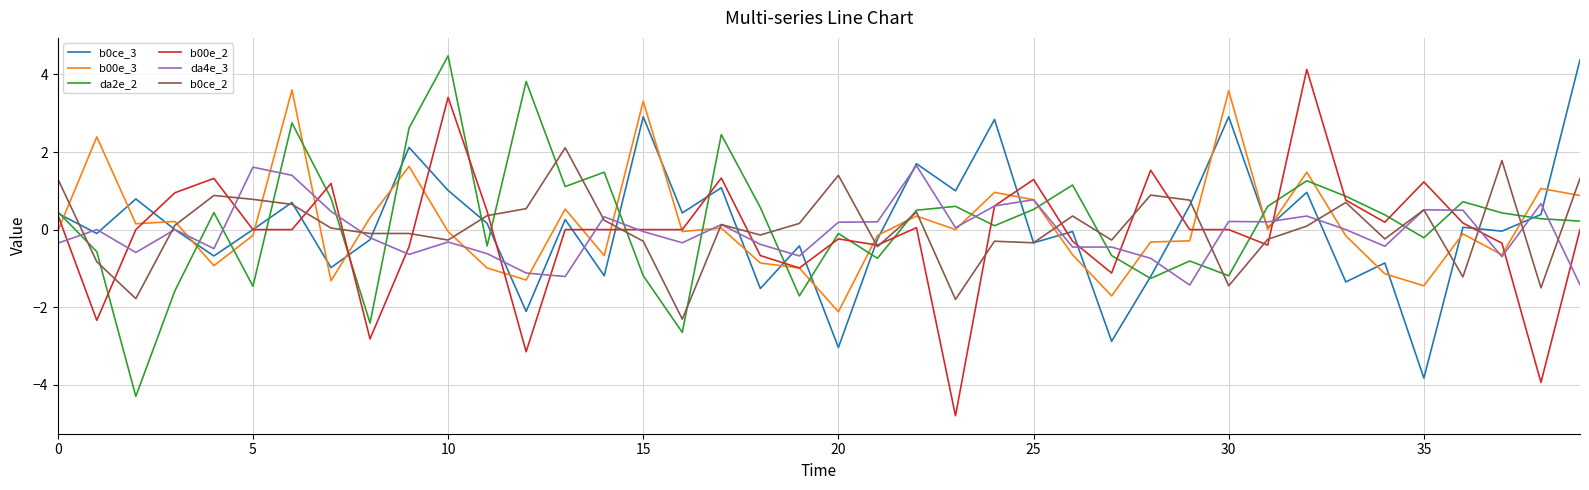

What is the maximum value shown in the chart?

4.5